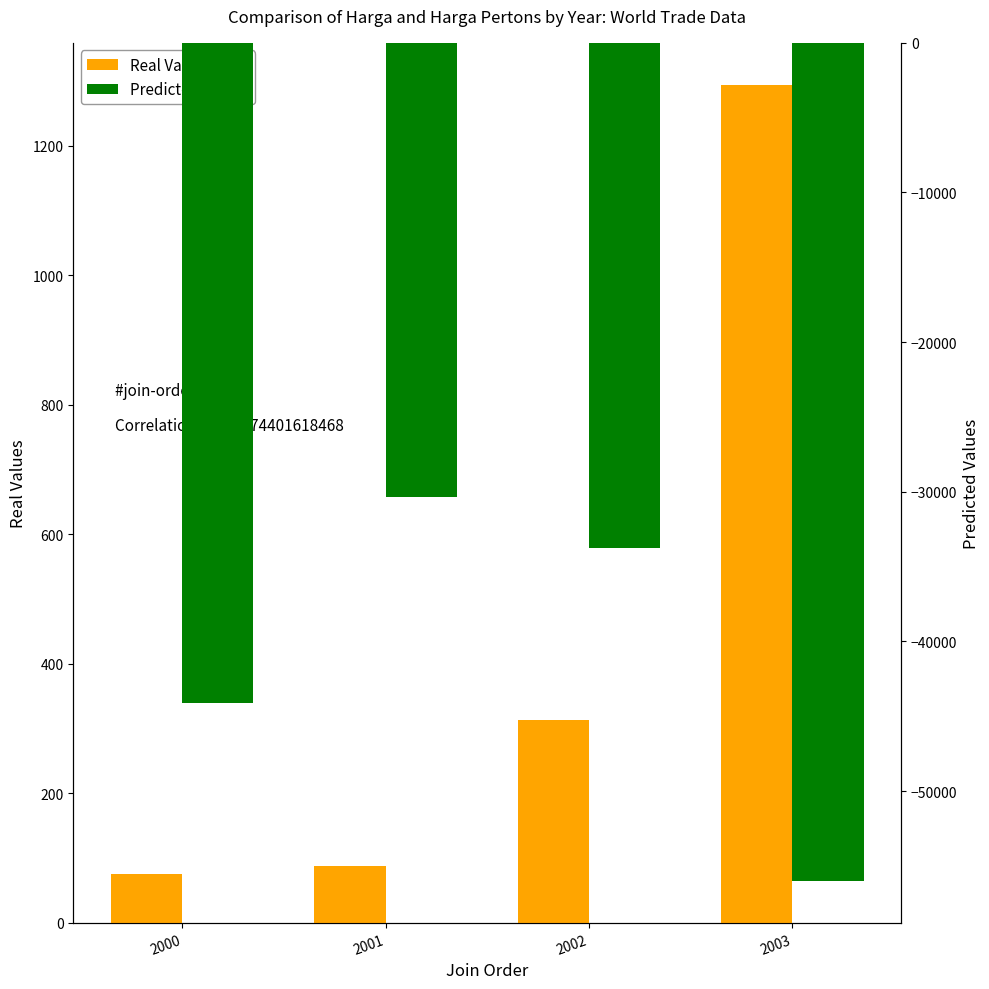

At which category is the sum across all series the highest?

2001